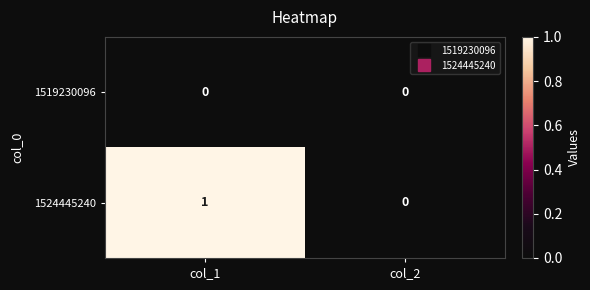

Reading left to right, extract all data points from this chart.

1519230096: 0	0
1524445240: 1	0